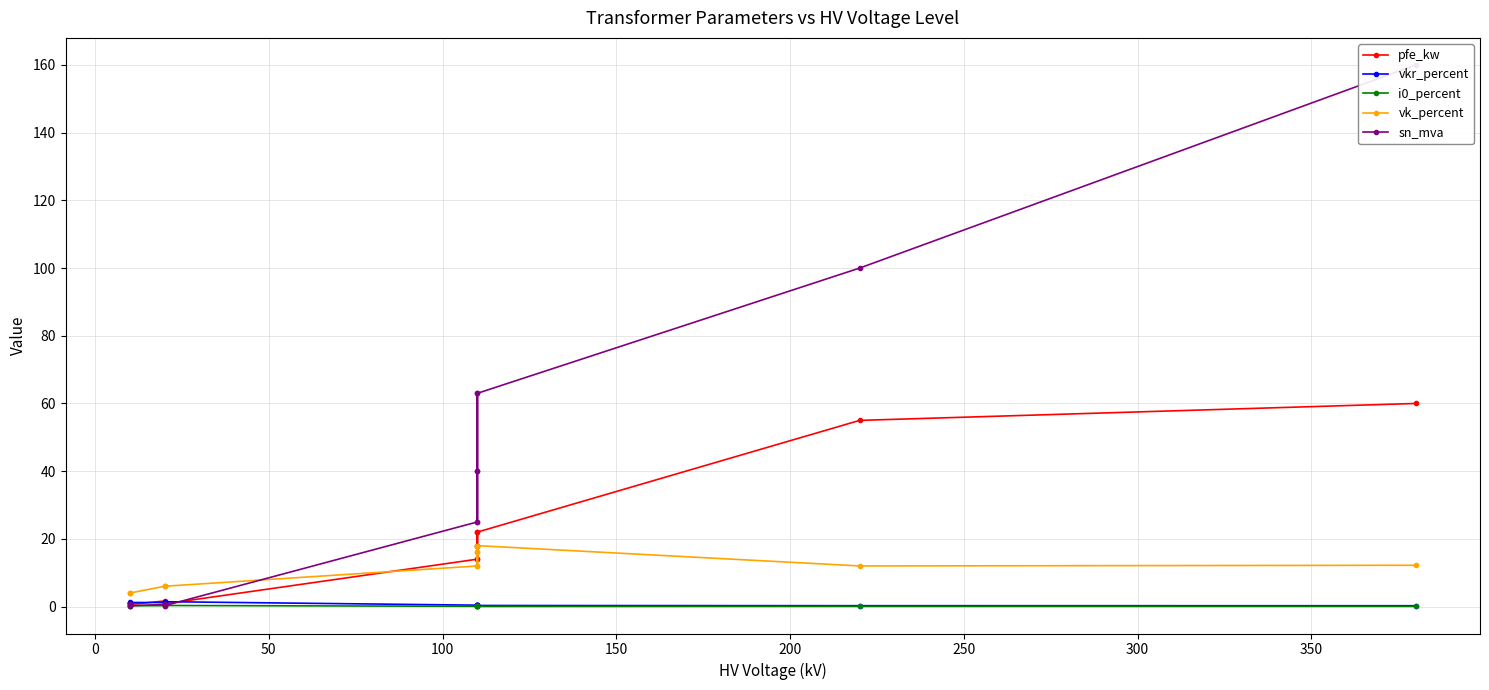

Read the vkr_percent value at 300.

0.4